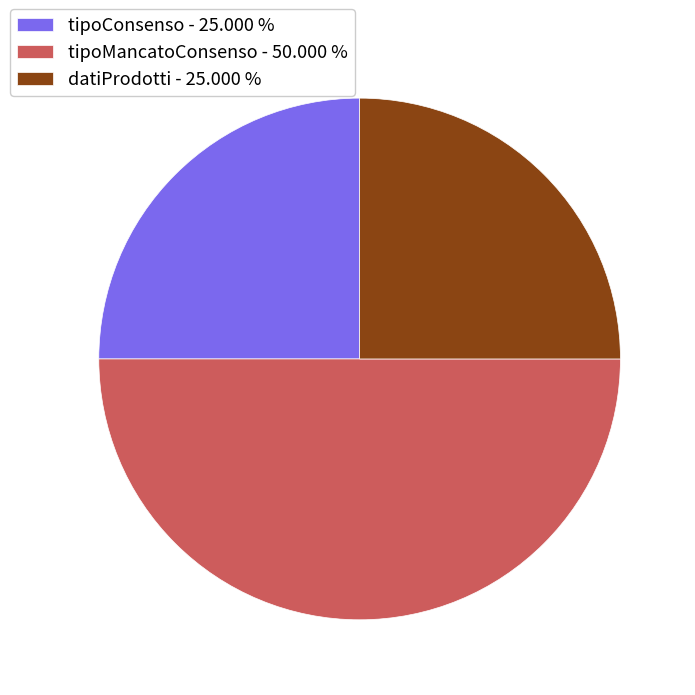

Which category has the biggest portion of the pie?

tipoMancatoConsenso